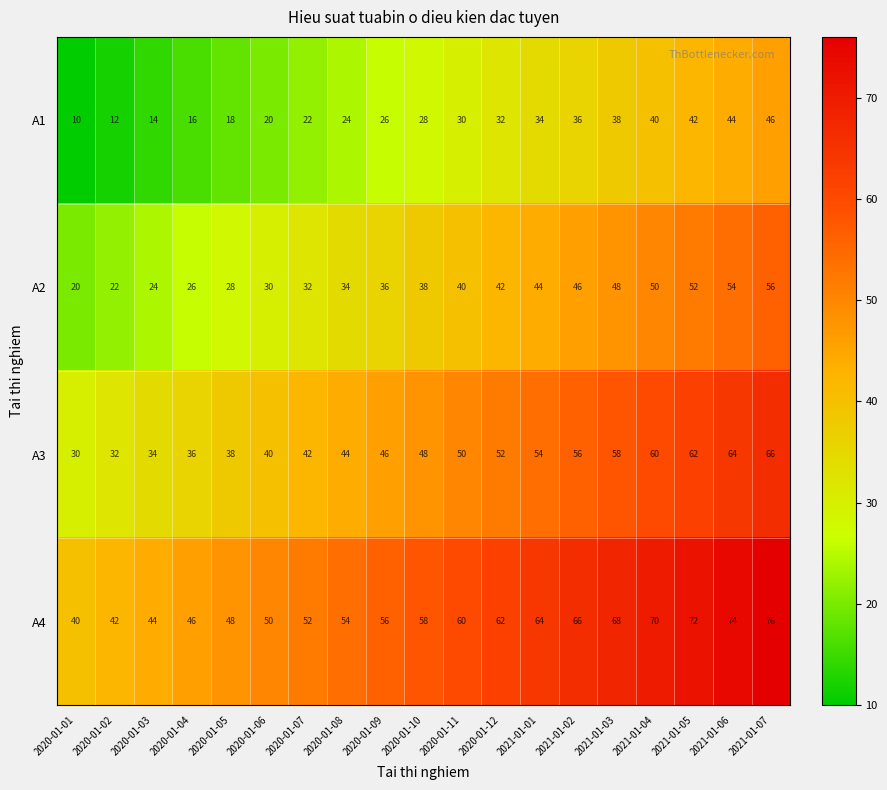

What is the spread (max minus min) of values at 2020-01-05?

30